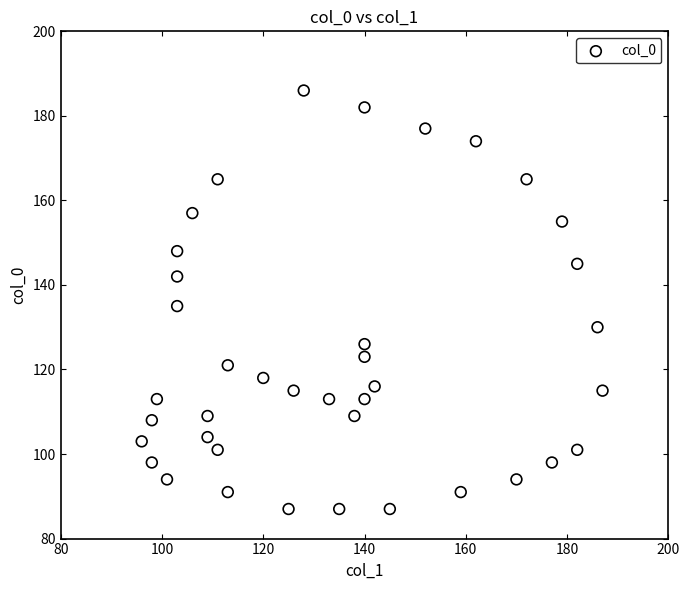

What is the range of X values (max minus min)?

91